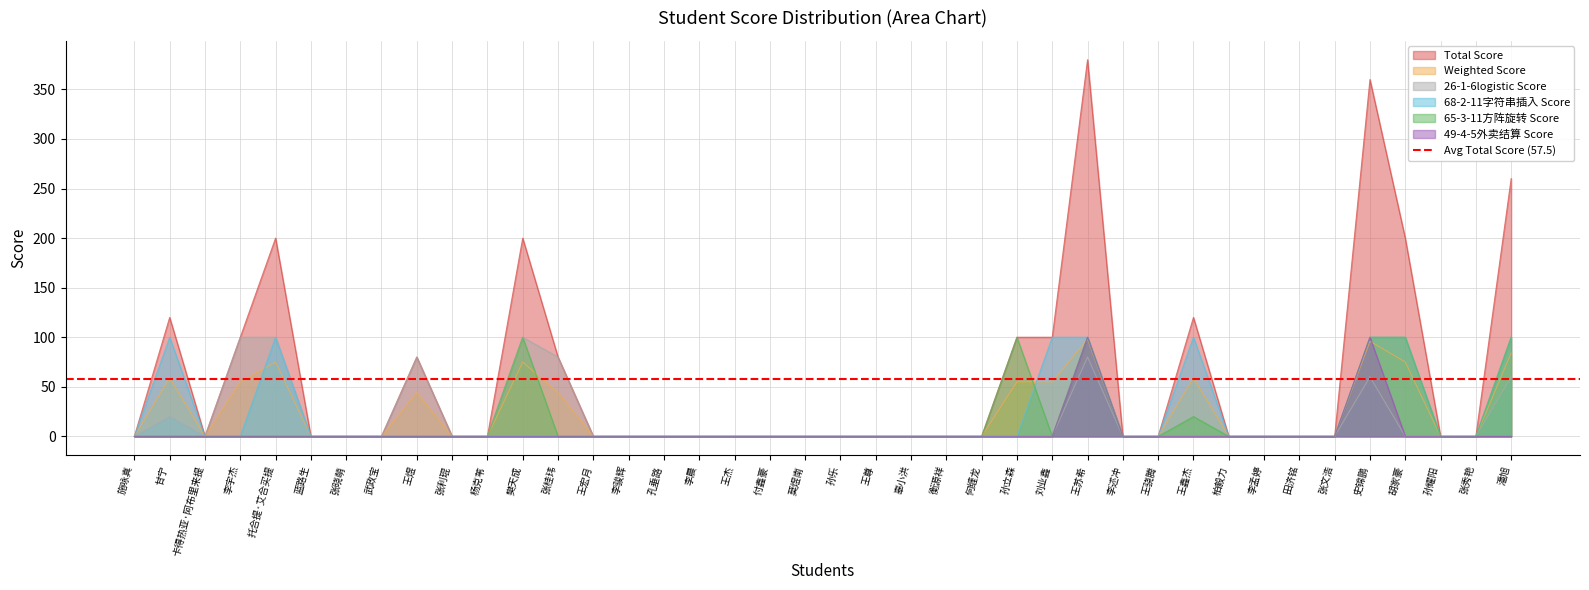

Which series has the widest spread of values?

Total Score